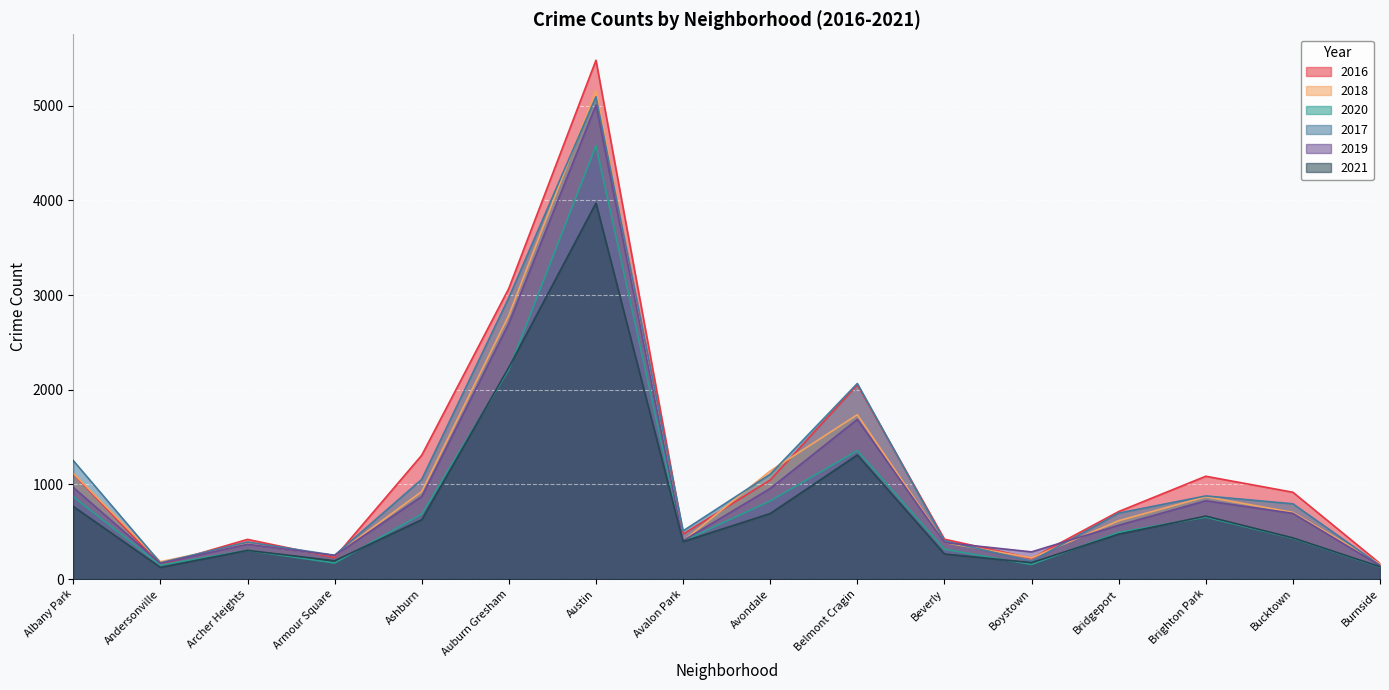

How many lines are shown in the chart?

6